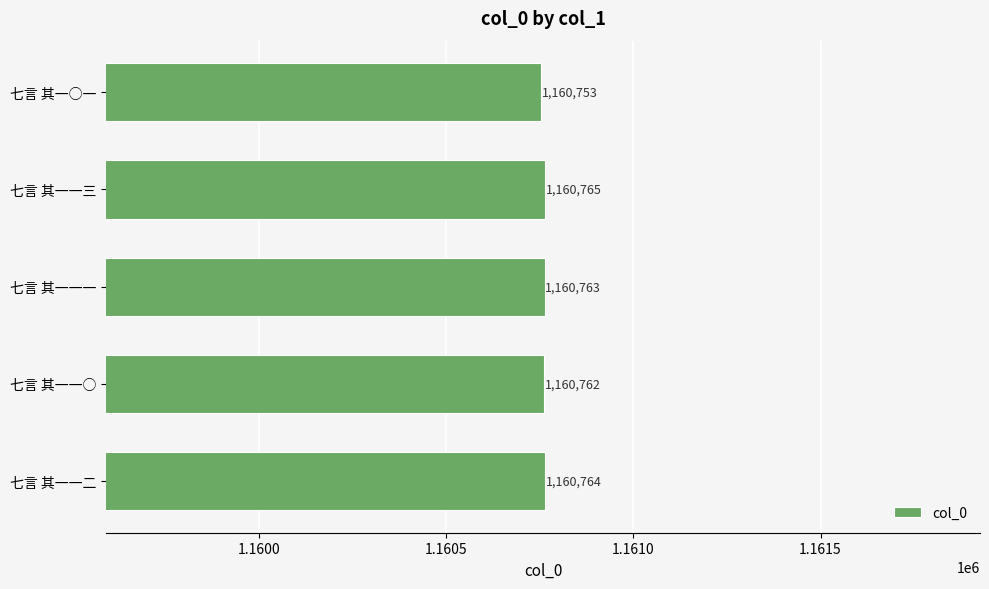

Reading top to bottom, transcribe all the data shown in this chart.

七言 其一○一=1160753	七言 其一一三=1160765	七言 其一一一=1160763	七言 其一一○=1160762	七言 其一一二=1160764